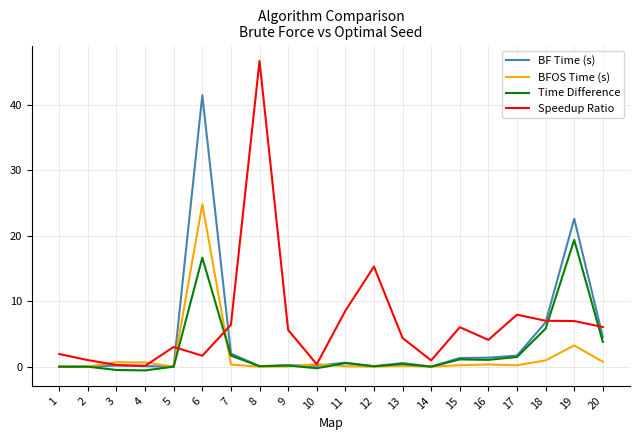

True or false: BF Time (s) and Speedup Ratio intersect in this chart.

True